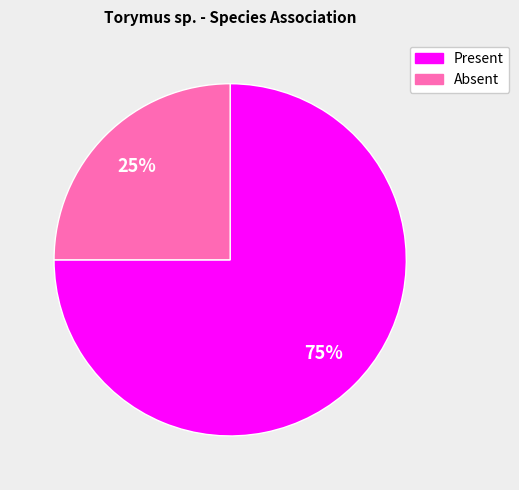

To the nearest percent, what is the average slice percentage?

50%